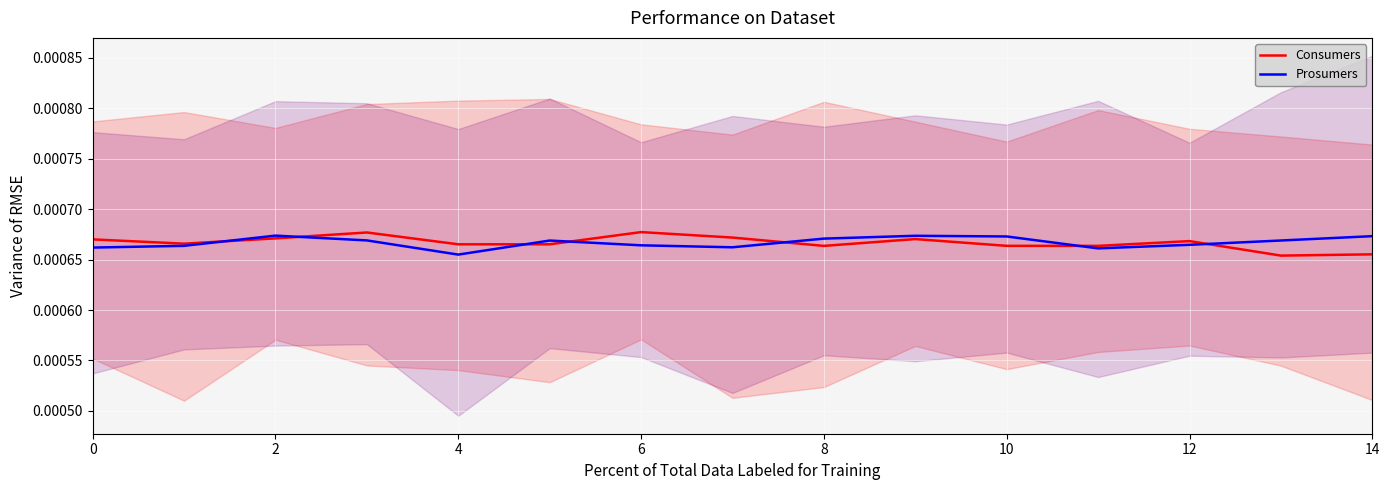

Is the value of Consumers at 8 greater than the value of Prosumers at 4?

Yes